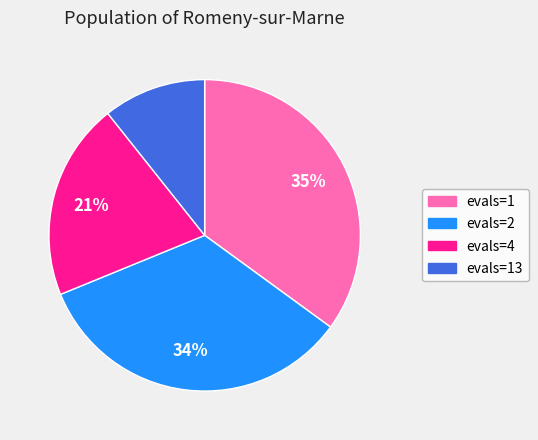

Rank the categories by value from highest to lowest.

evals=1, evals=2, evals=4, evals=13